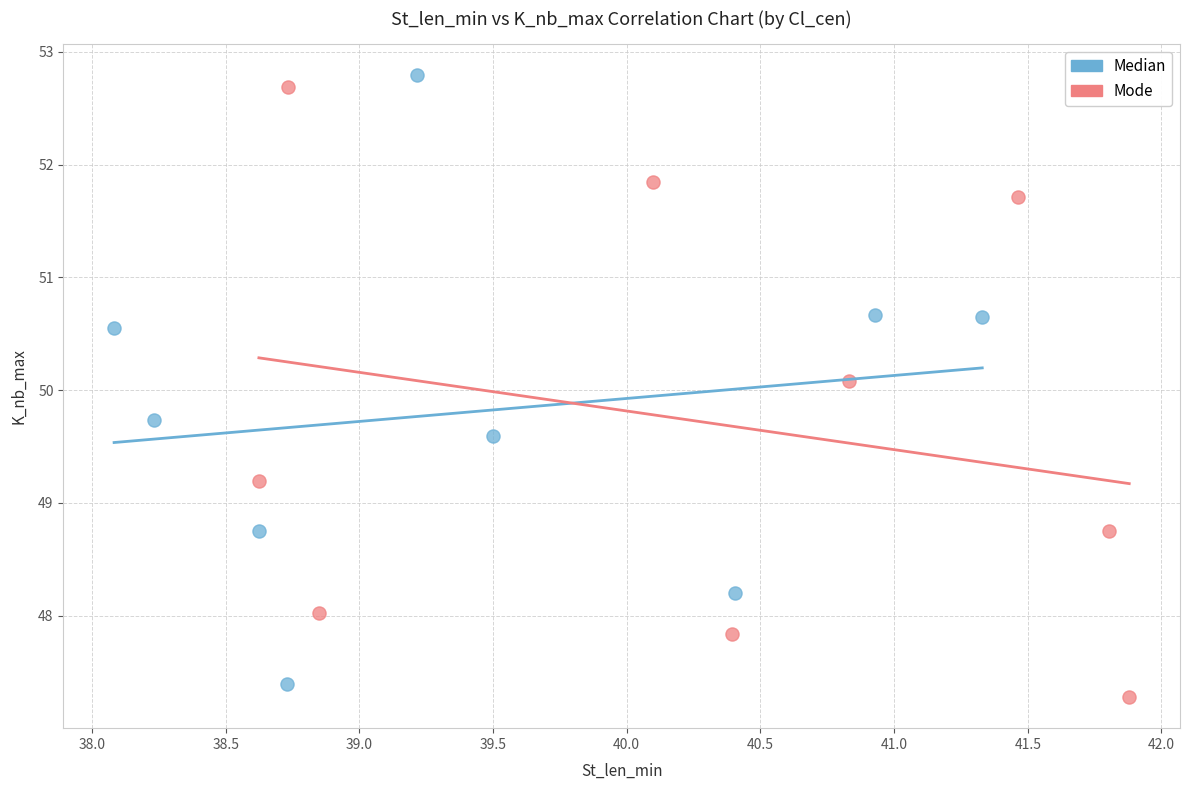

What are all the series names shown in the legend?

Median, Mode